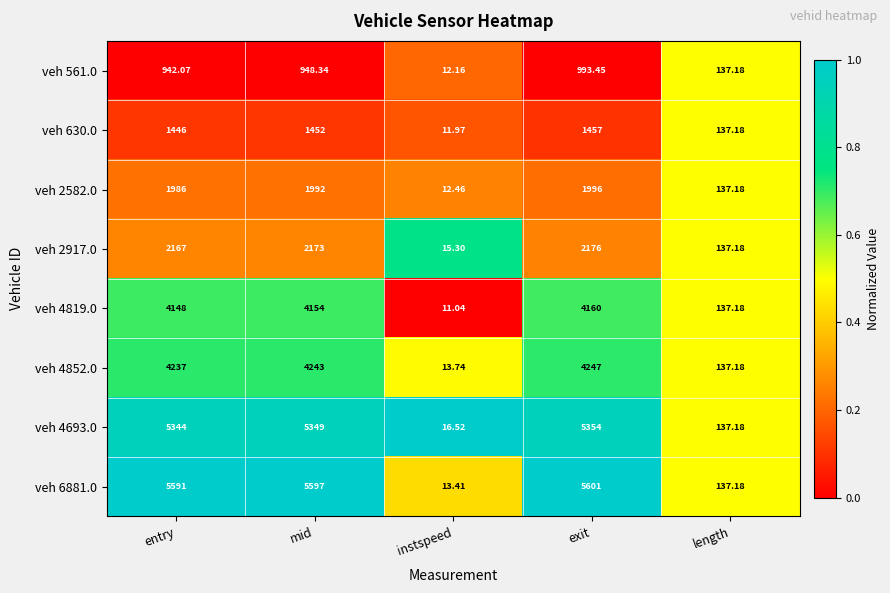

Between mid and instspeed, which series saw the biggest shift?

veh 6881.0